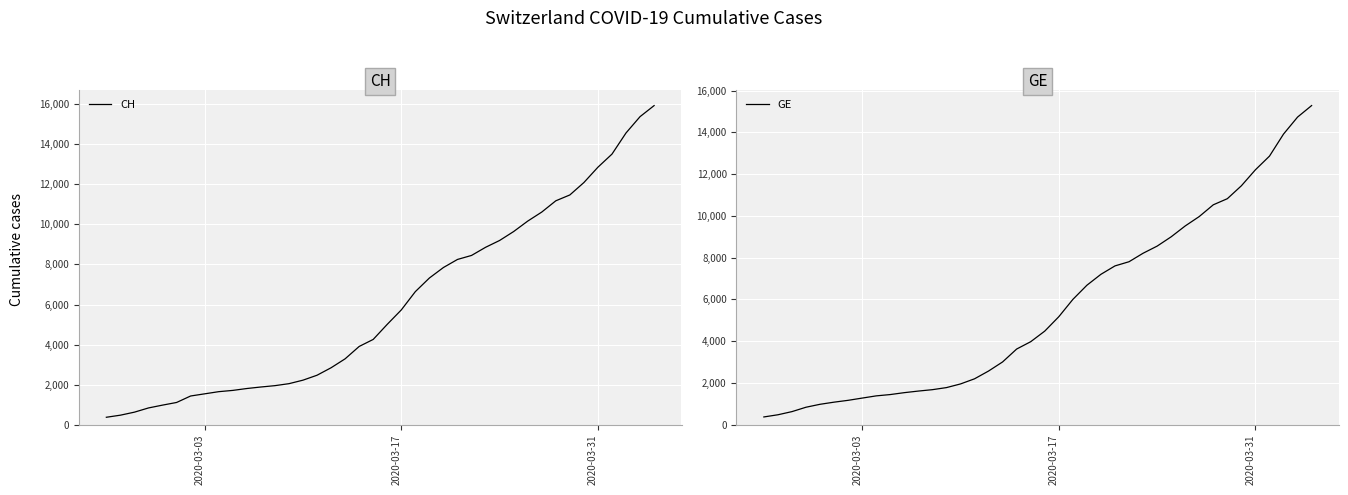

What is the lowest value of the CH series?

375